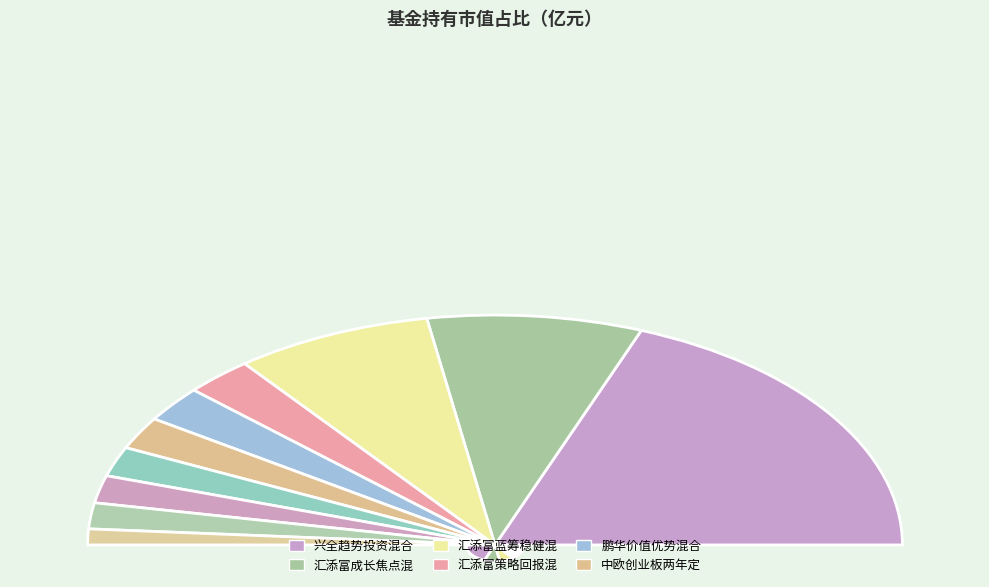

What portion of the pie excludes 汇添富蓝筹稳健混合?

84.3%